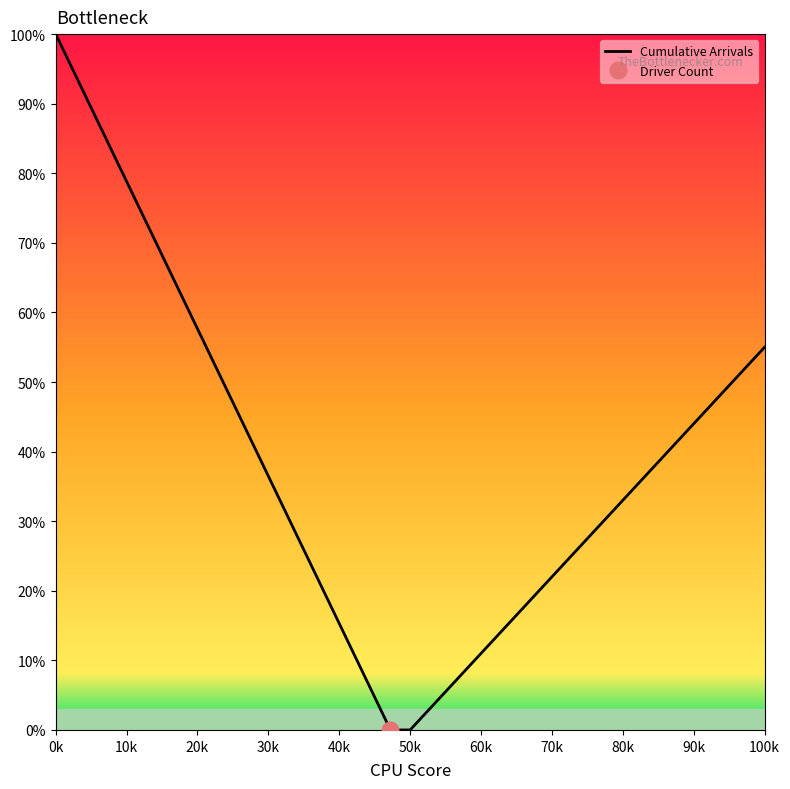

What is the maximum value for Cumulative Arrivals?

100.0